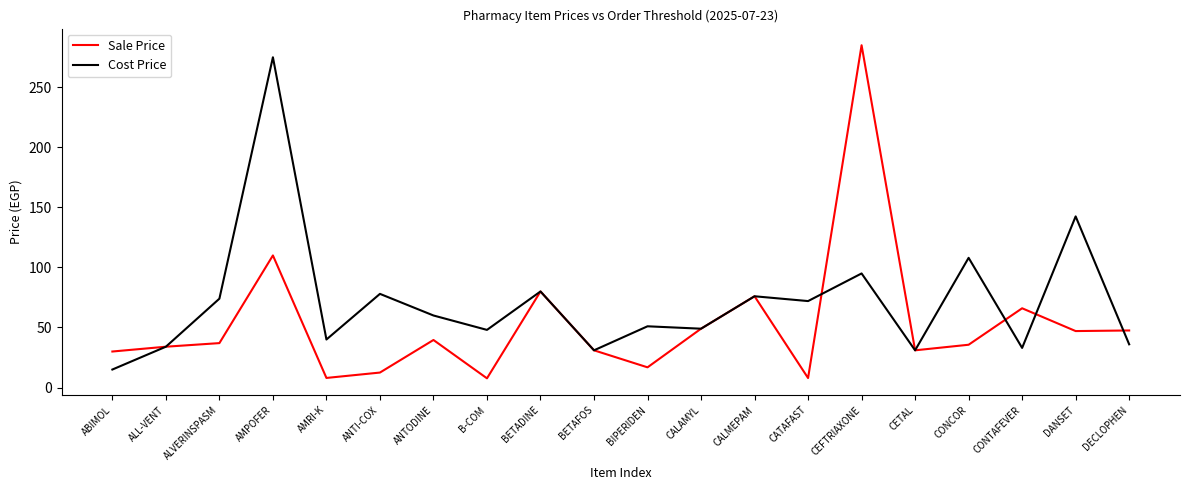

What position from the left is DANSET?

19